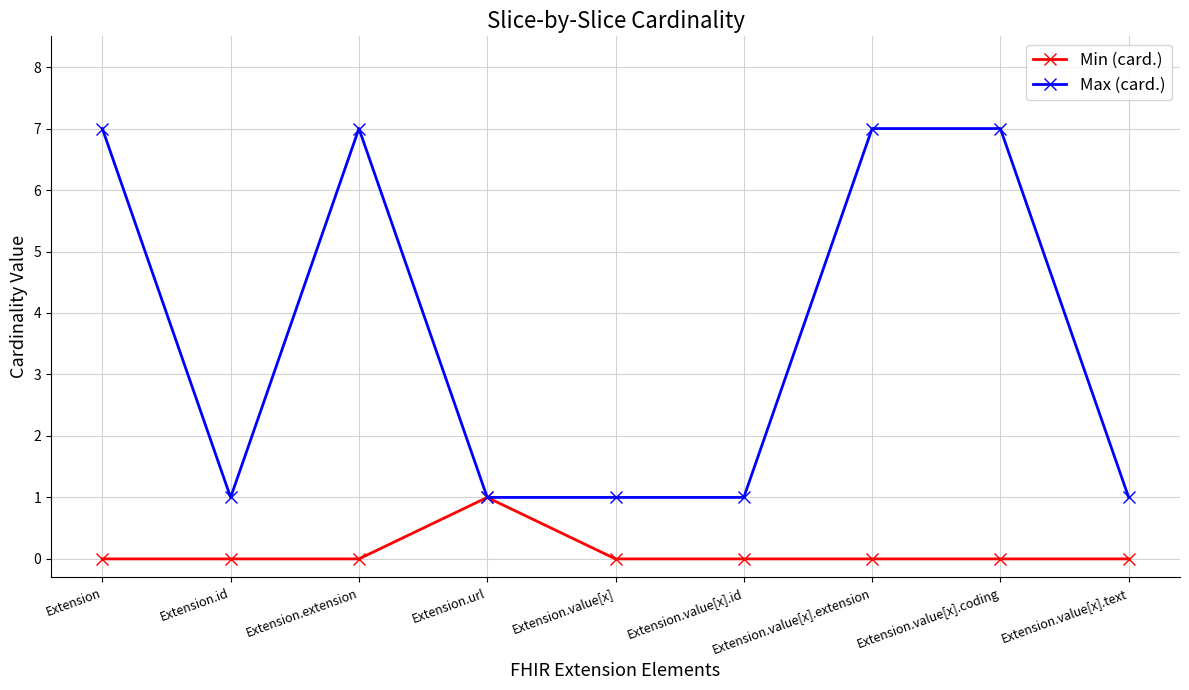

True or false: Max (card.) has more than 0 interior local peaks.

True